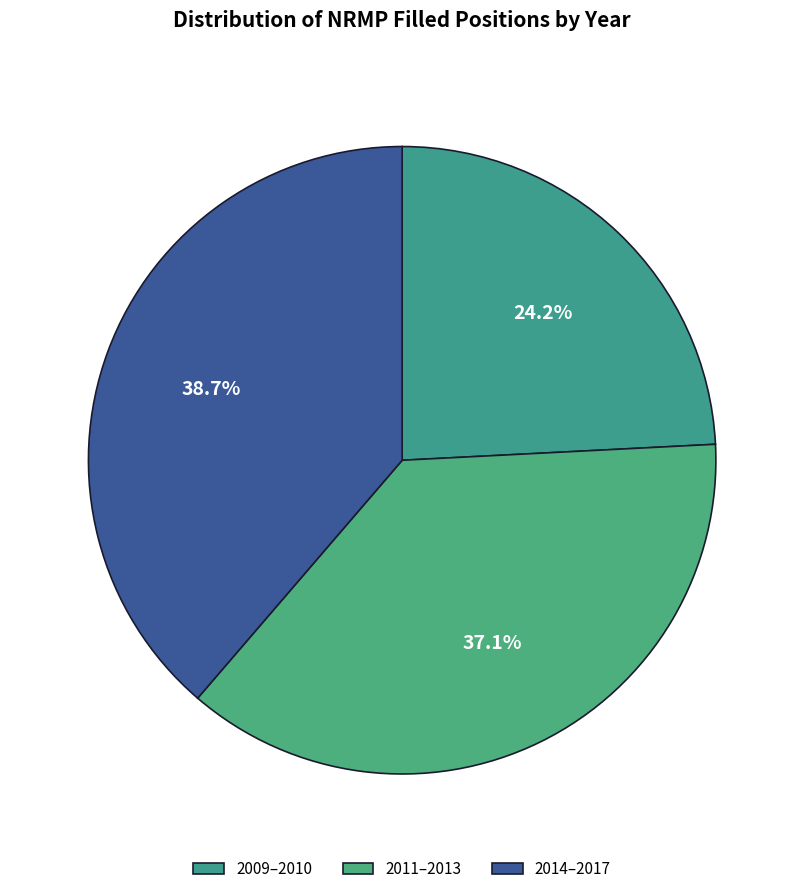

To the nearest percent, what is the average slice percentage?

33%